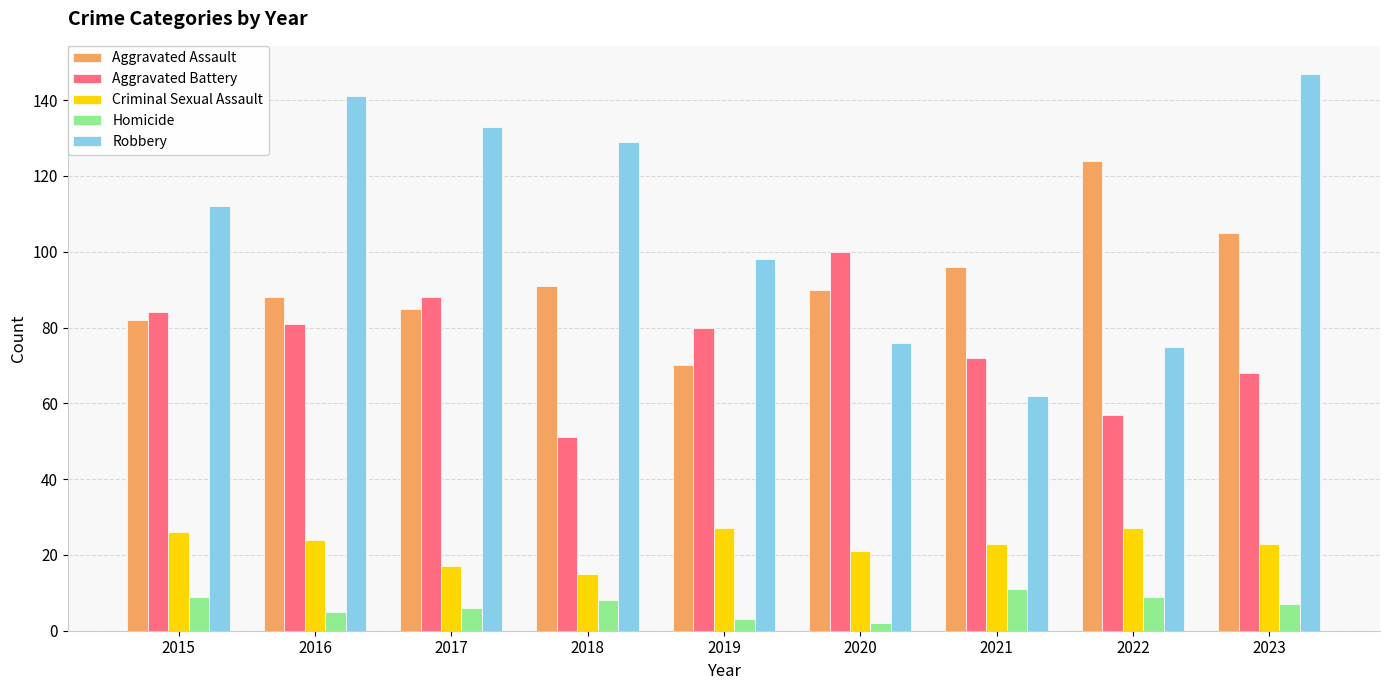

At which category is the sum across all series the highest?

2023